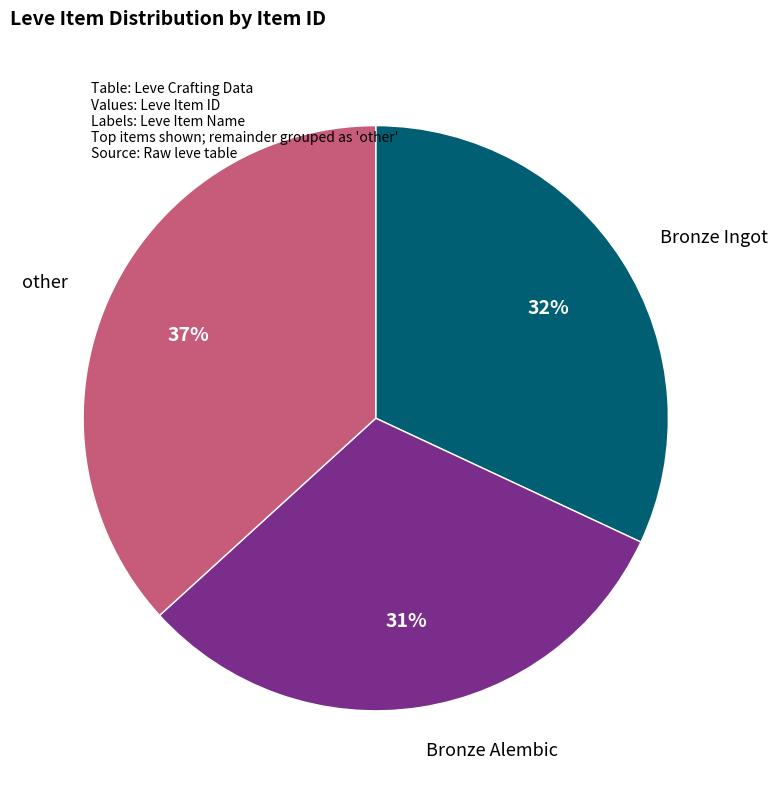

Is there any slice that represents more than half of the pie?

No